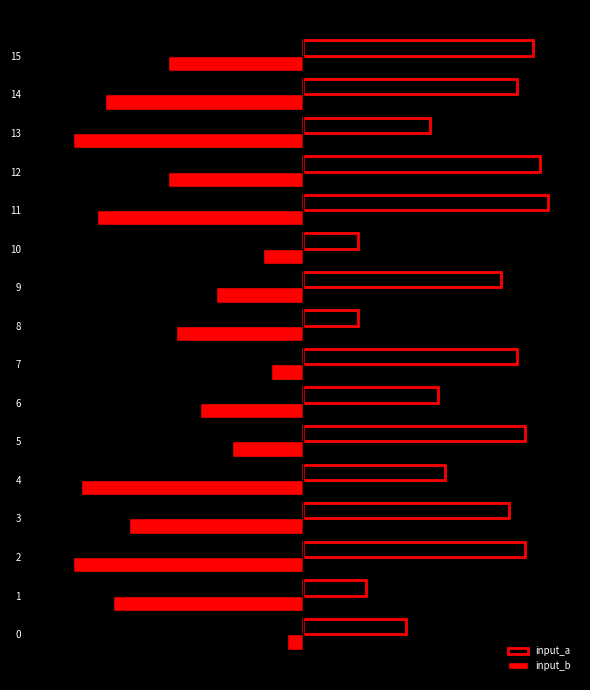

True or false: input_b has a value of -1 at 0.

False